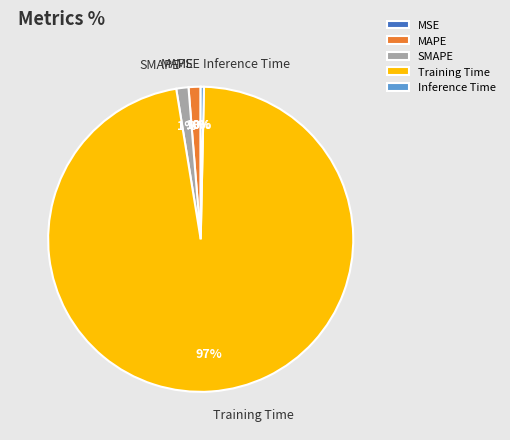

Do Inference Time and Training Time together represent more than half of the pie?

Yes